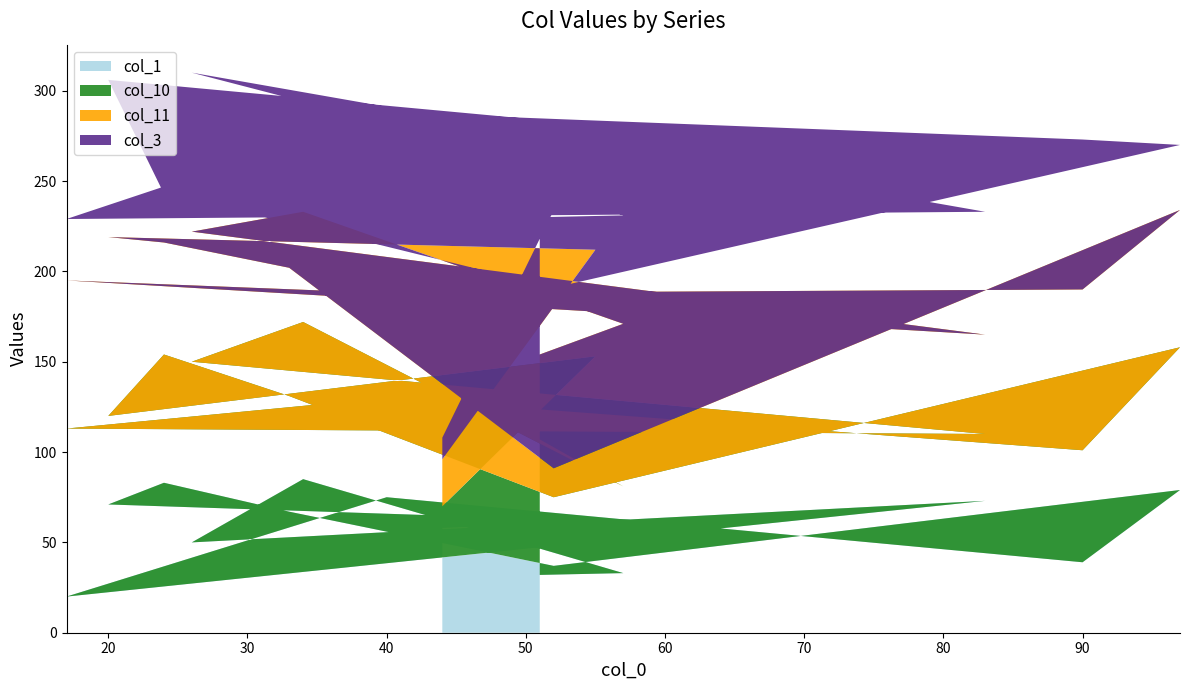

What is the highest value of the col_1 series?

85